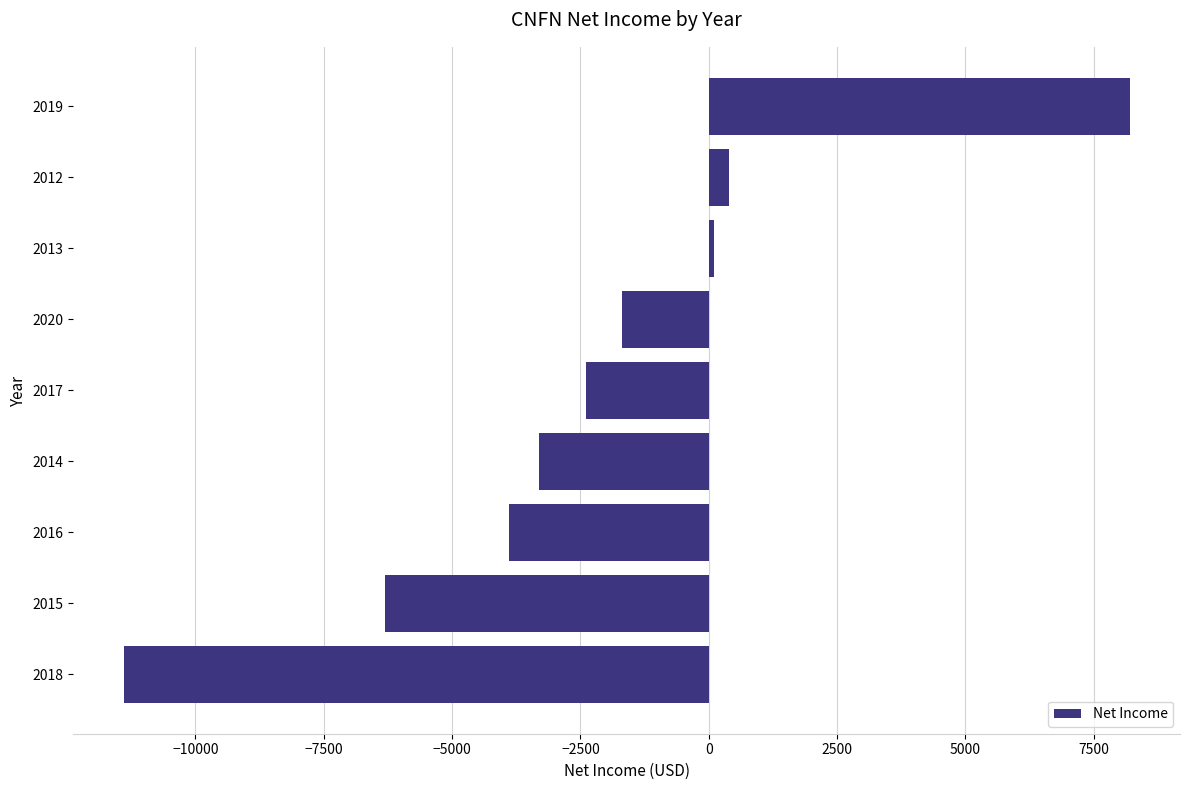

Reading top to bottom, transcribe all the data shown in this chart.

8200	400	100	-1700	-2400	-3300	-3900	-6300	-11400